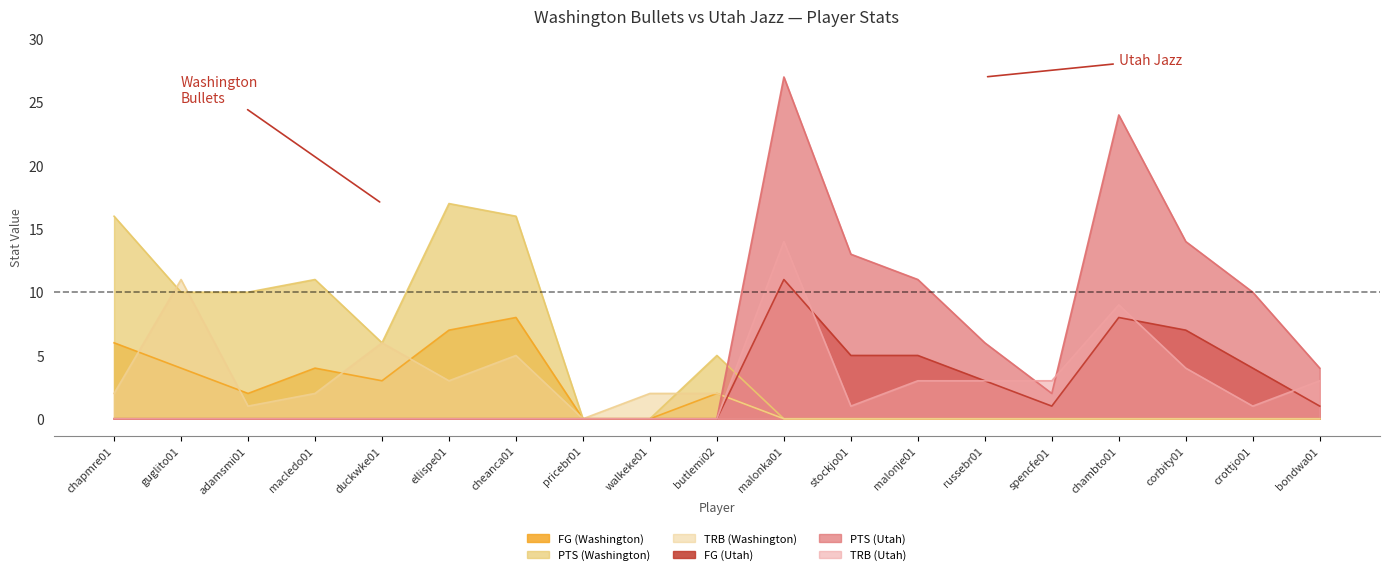

What is the label of the 2nd point from the left?

guglito01